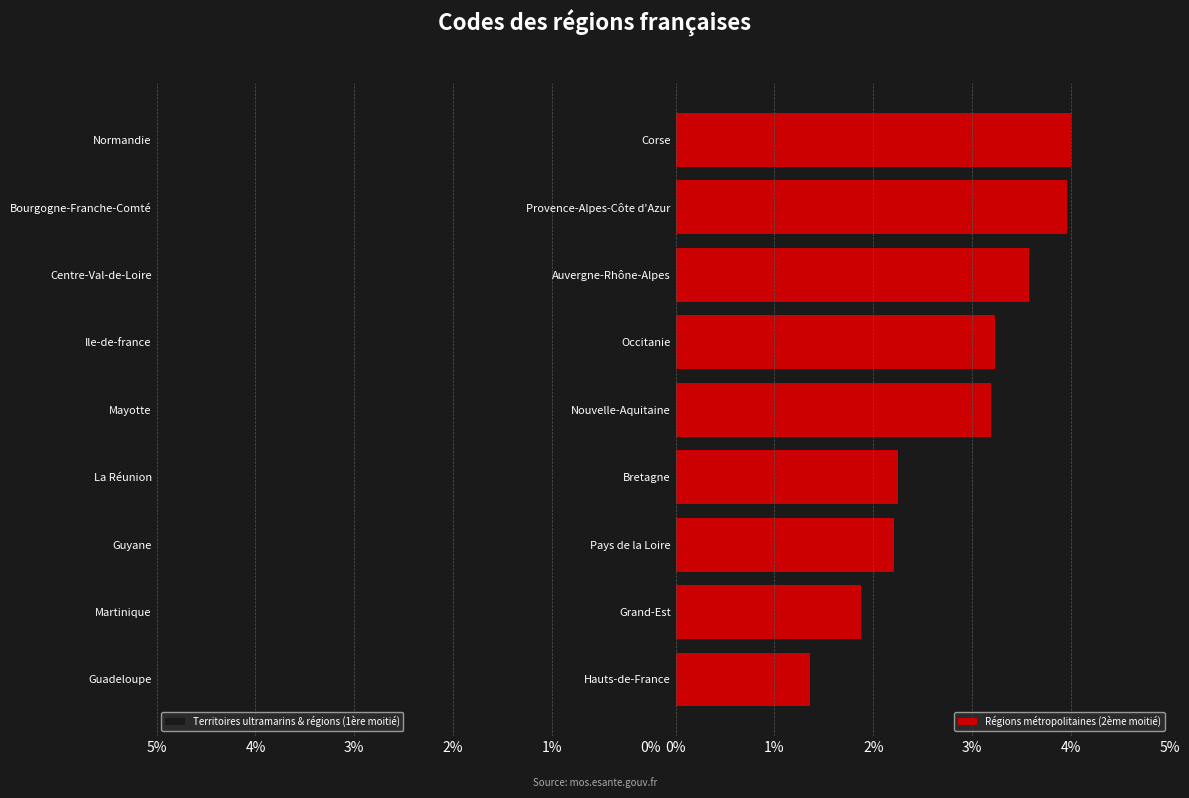

True or false: Régions métropolitaines (2ème moitié) has a value of 1.9 at Grand-Est.

True